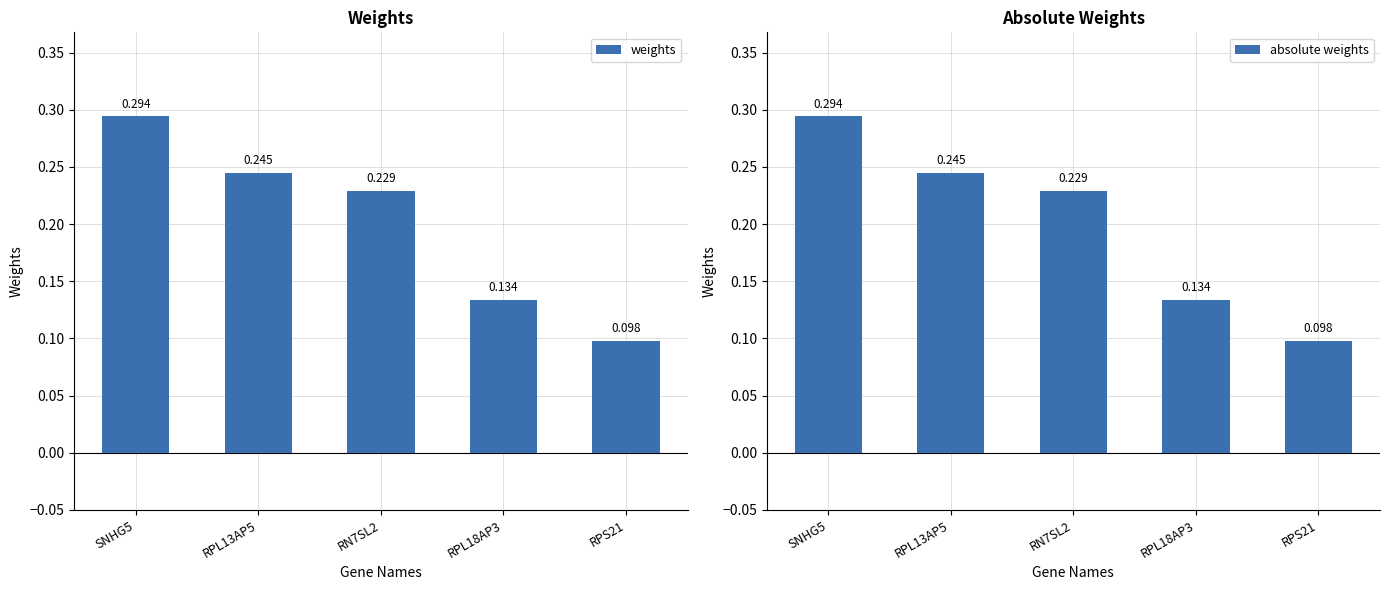

List the series in order of their peak value, lowest first.

weights, absolute weights